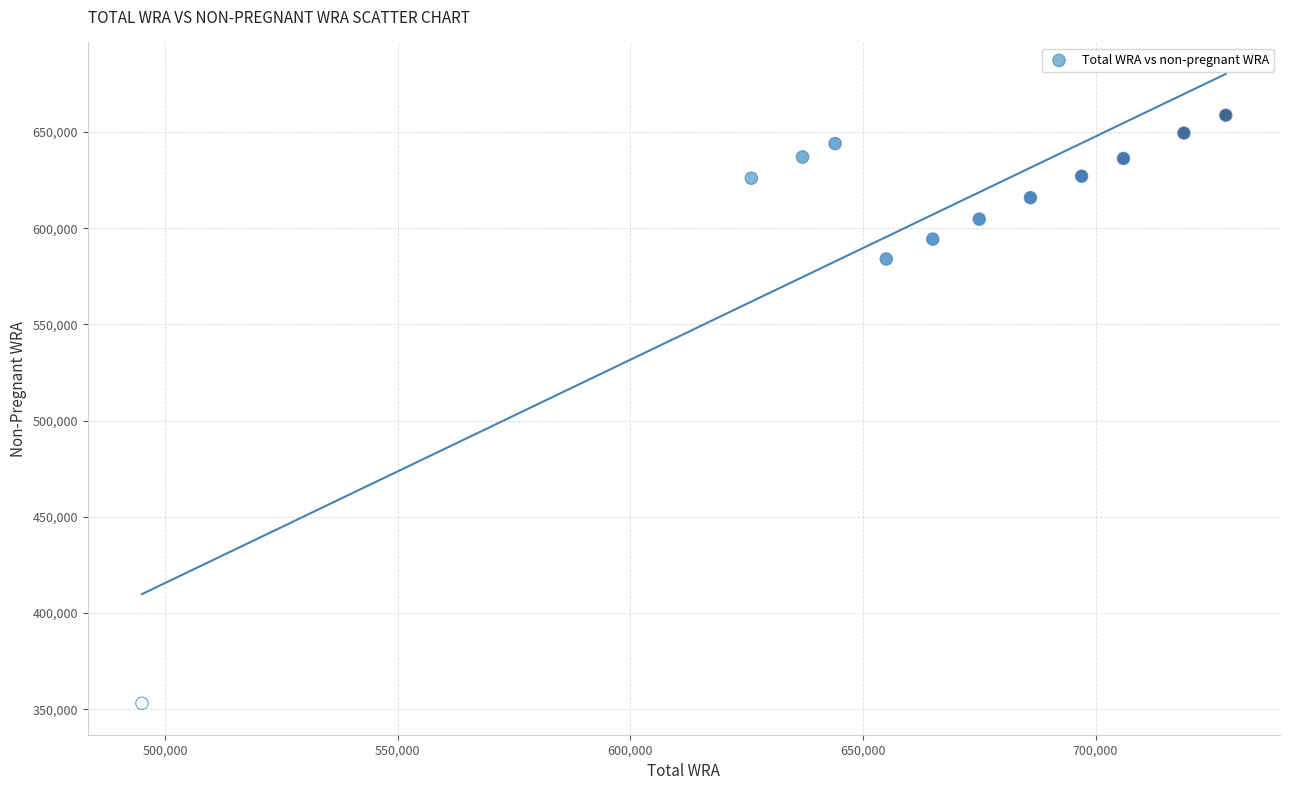

What Y value in the scatter plot is closest to 505938?

584017.9